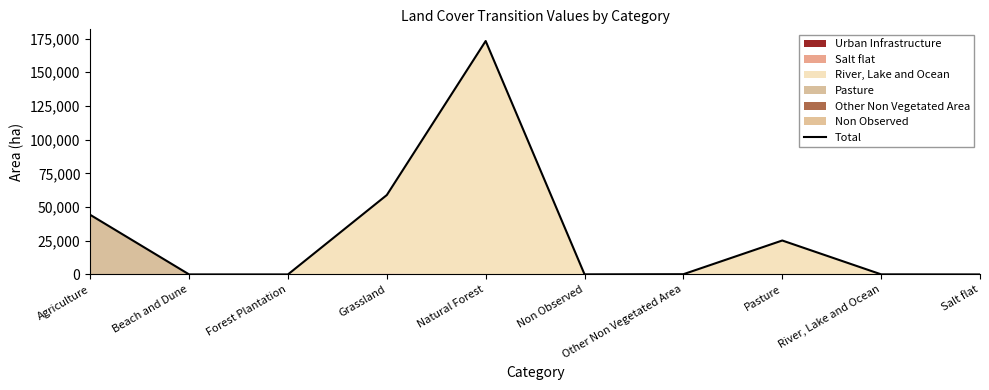

What position from the right is Grassland?

7